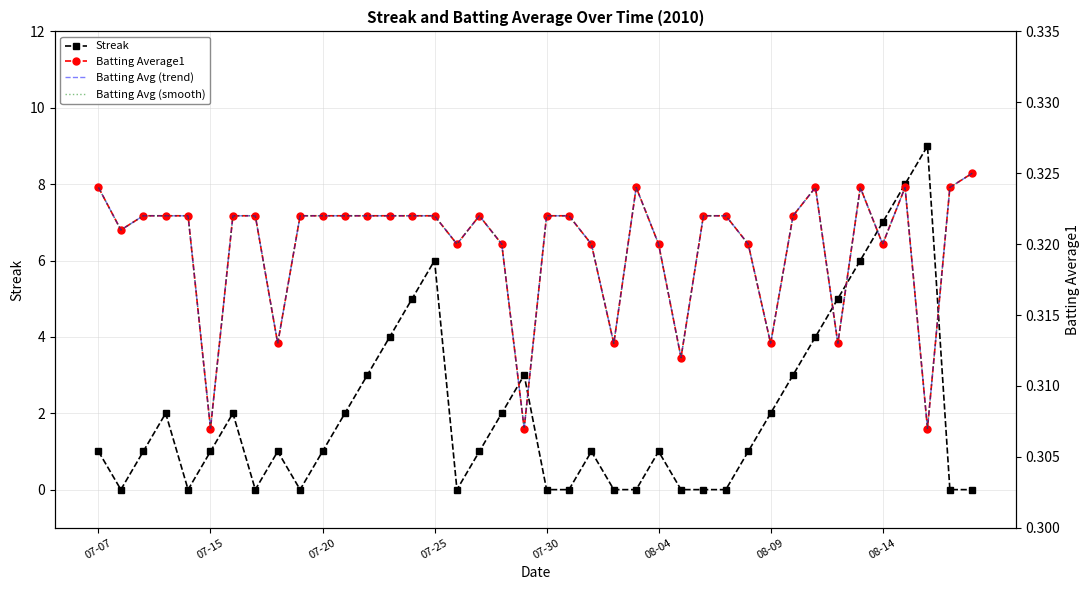

Reading right to left, transcribe all the data shown in this chart.

Streak: 0.0	0.0	9.0	8.0	7.0	6.0	5.0	4.0	3.0	2.0	1.0	0.0	0.0	0.0	1.0	0.0	0.0	1.0	0.0	0.0	3.0	2.0	1.0	0.0	6.0	5.0	4.0	3.0	2.0	1.0	0.0	1.0	0.0	2.0	1.0	0.0	2.0	1.0	0.0	1.0
Batting Average1: 0.3	0.3	0.3	0.3	0.3	0.3	0.3	0.3	0.3	0.3	0.3	0.3	0.3	0.3	0.3	0.3	0.3	0.3	0.3	0.3	0.3	0.3	0.3	0.3	0.3	0.3	0.3	0.3	0.3	0.3	0.3	0.3	0.3	0.3	0.3	0.3	0.3	0.3	0.3	0.3
Batting Avg (trend): 0.3	0.3	0.3	0.3	0.3	0.3	0.3	0.3	0.3	0.3	0.3	0.3	0.3	0.3	0.3	0.3	0.3	0.3	0.3	0.3	0.3	0.3	0.3	0.3	0.3	0.3	0.3	0.3	0.3	0.3	0.3	0.3	0.3	0.3	0.3	0.3	0.3	0.3	0.3	0.3
Batting Avg (smooth): 0.3	0.3	0.3	0.3	0.3	0.3	0.3	0.3	0.3	0.3	0.3	0.3	0.3	0.3	0.3	0.3	0.3	0.3	0.3	0.3	0.3	0.3	0.3	0.3	0.3	0.3	0.3	0.3	0.3	0.3	0.3	0.3	0.3	0.3	0.3	0.3	0.3	0.3	0.3	0.3